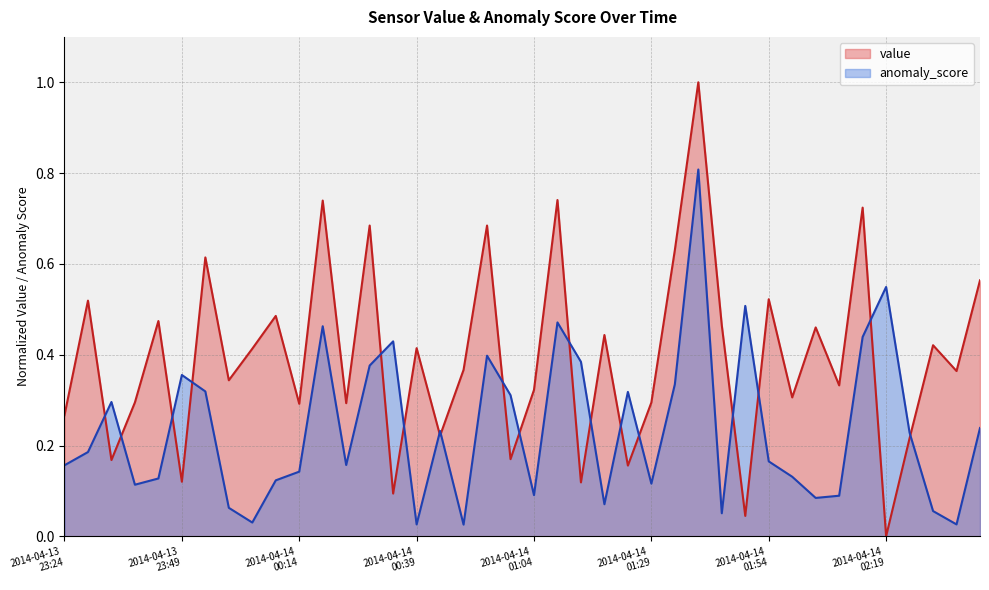

What is the spread (max minus min) of values at 2014-04-14T00:19?

0.3